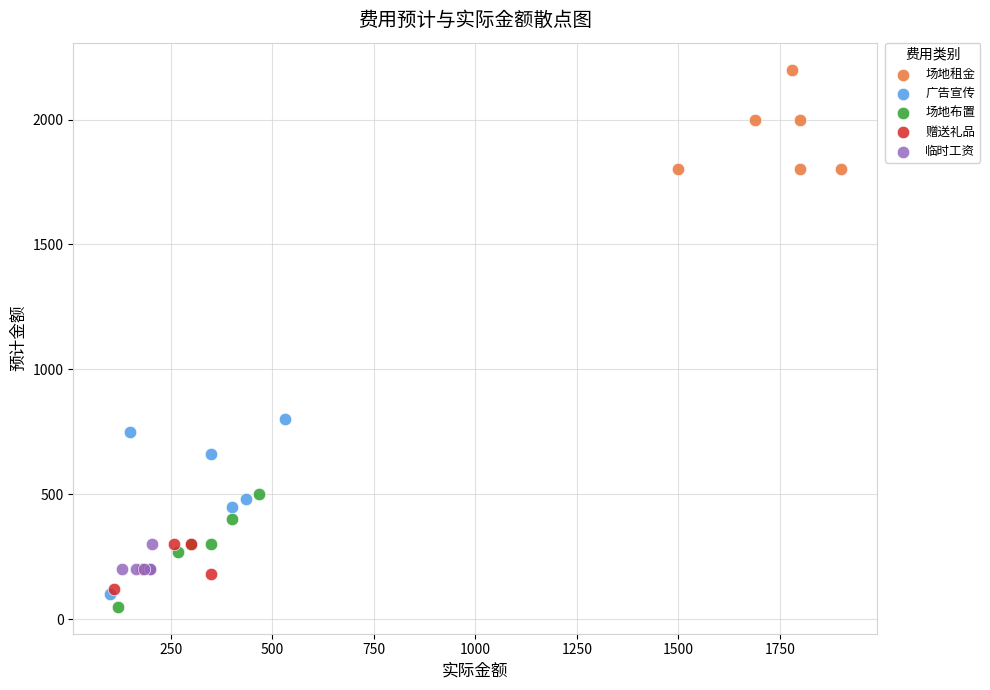

What are all the series names shown in the legend?

场地租金, 广告宣传, 场地布置, 赠送礼品, 临时工资